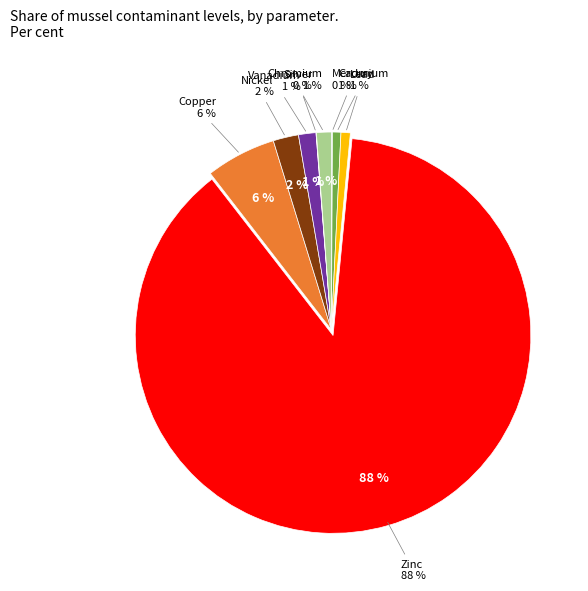

The Mercury slice represents 15% of the pie. True or false?

False